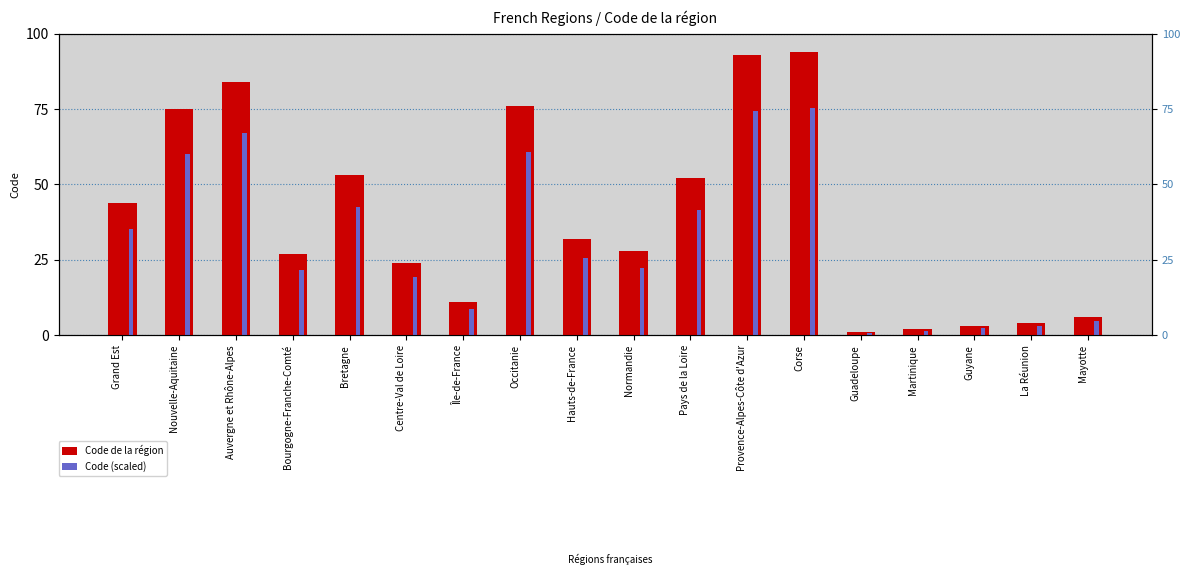

At which label is Code (scaled) closest to 38?

Grand Est